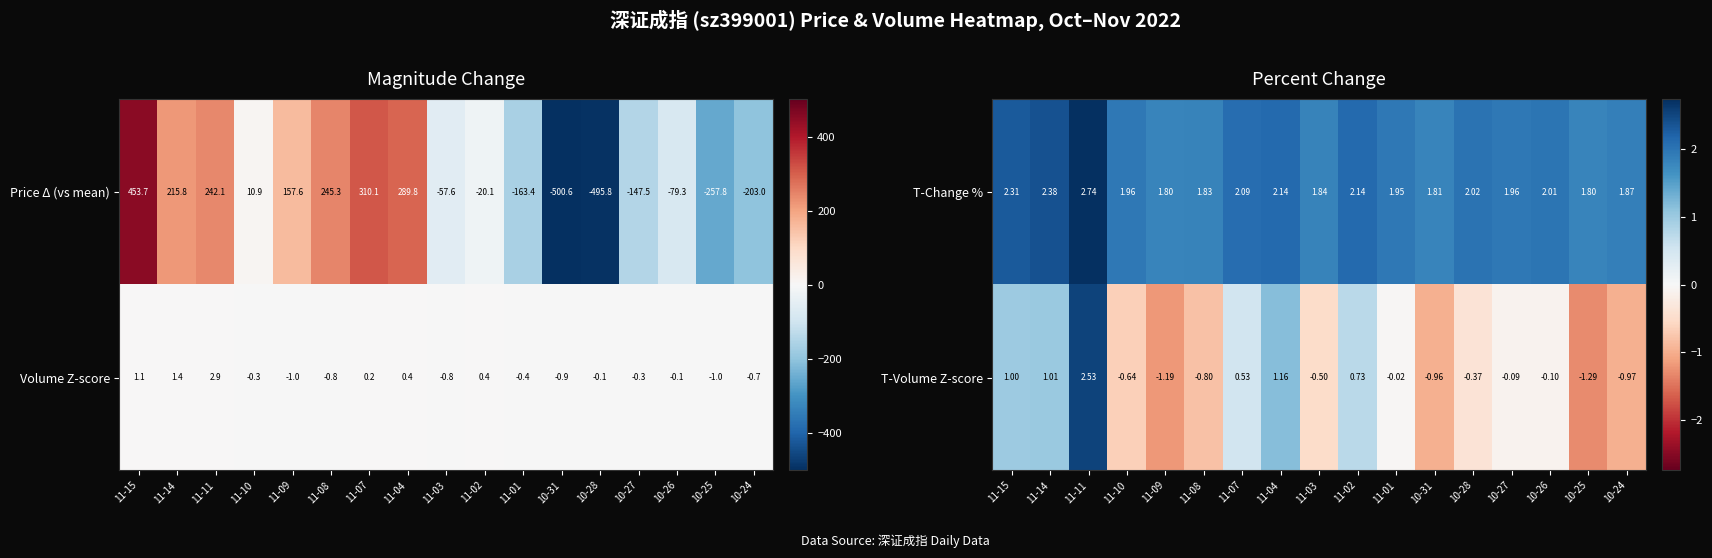

How many data points in T-Volume Z-score are less than 0?

11